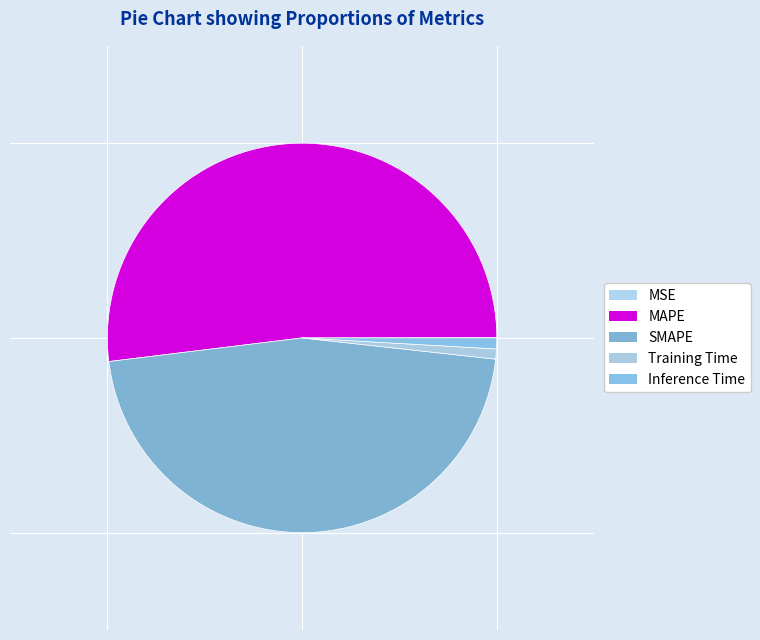

To the nearest percent, what percentage of the pie is Training Time?

1%